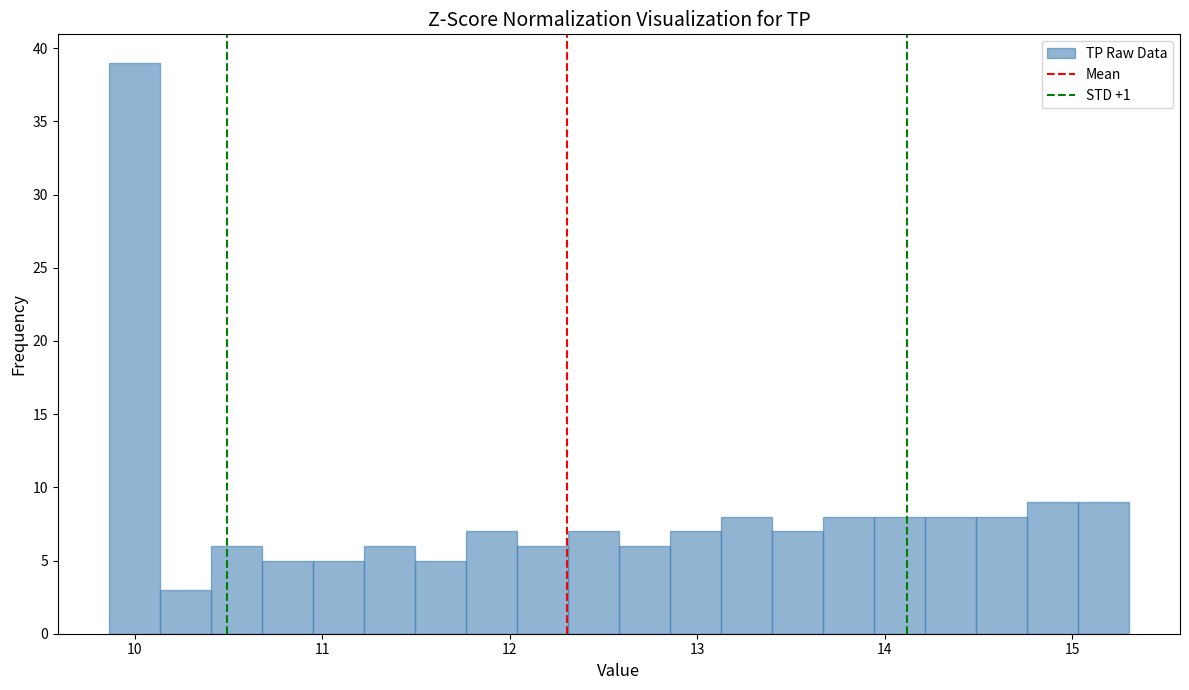

Around what value on the x-axis is the tallest bar? Give the approximate position of its centre, as read against the axis.

10.0